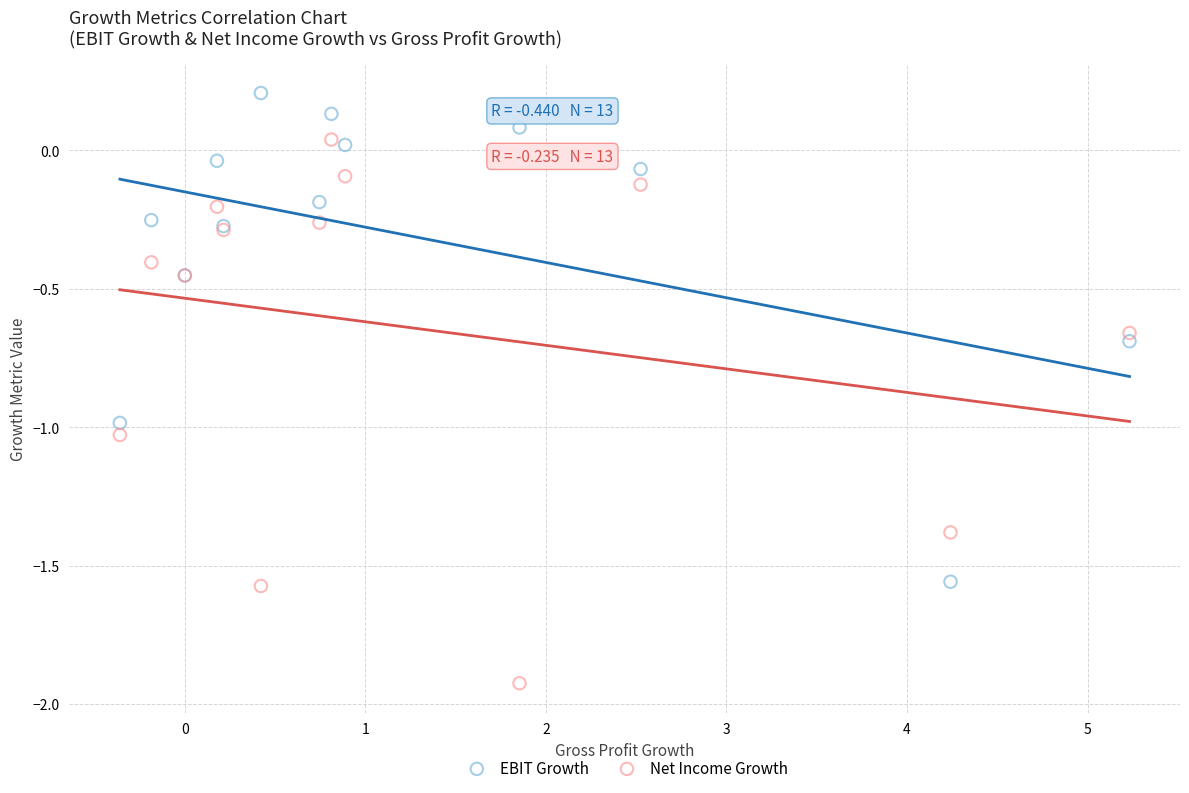

Which series reaches the minimum Y coordinate?

Net Income Growth